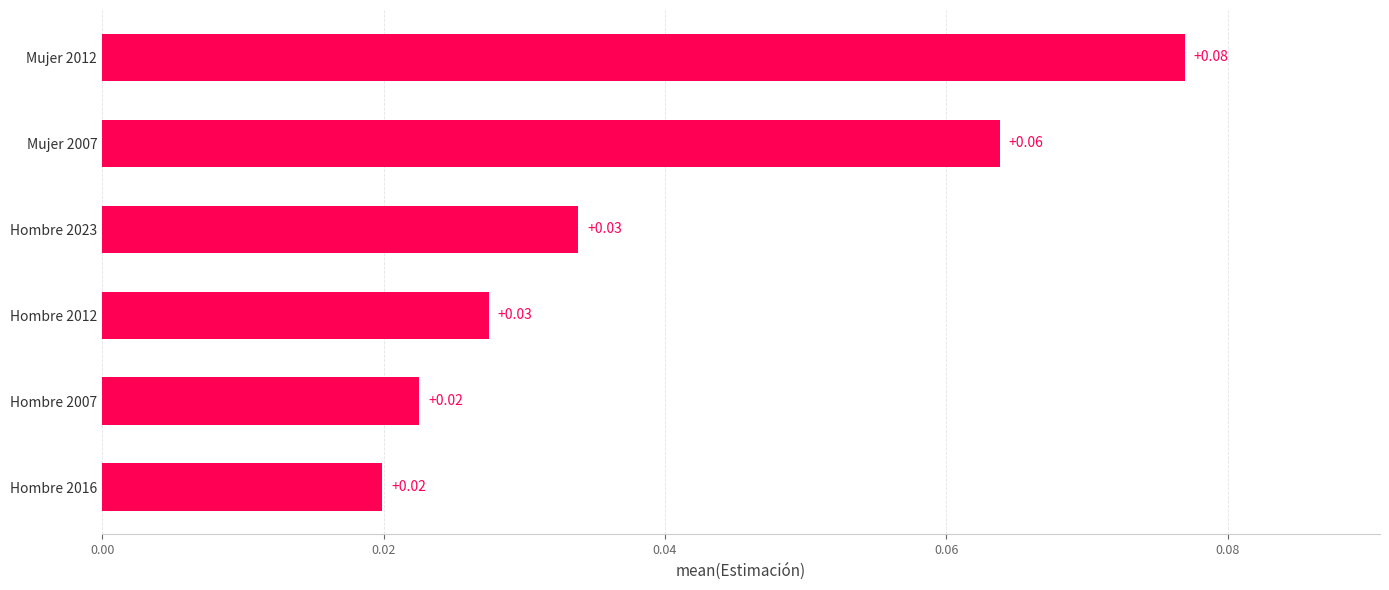

Between Mujer 2012 and Hombre 2016, which is larger?

Mujer 2012